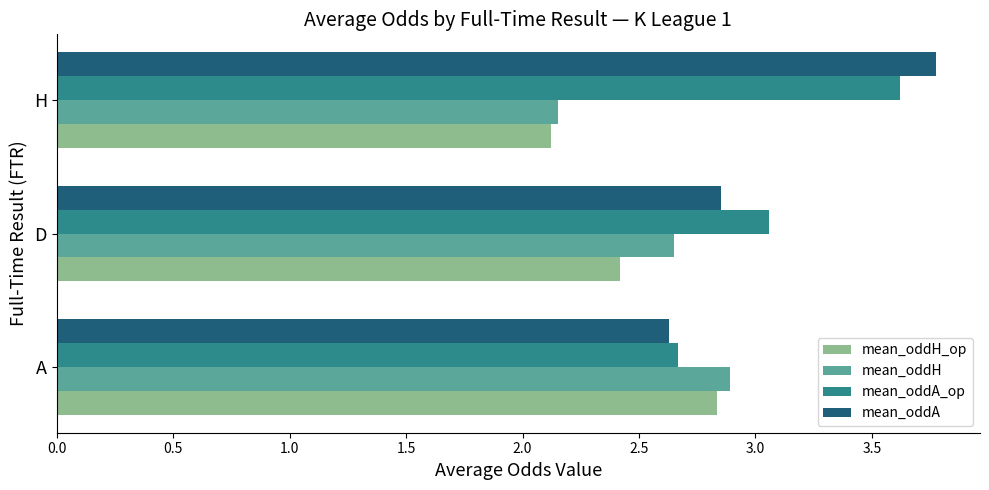

Between D and H, which series saw the biggest shift?

mean_oddA